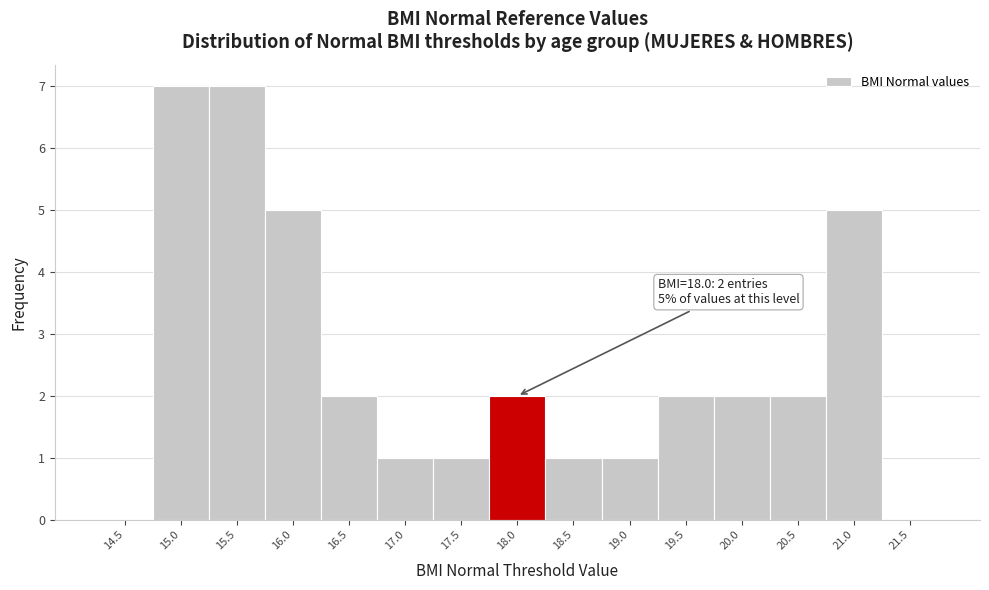

Reading left to right, extract all data points from this chart.

14.5=0	15.0=7	15.5=7	16.0=5	16.5=2	17.0=1	17.5=1	18.0=2	18.5=1	19.0=1	19.5=2	20.0=2	20.5=2	21.0=5	21.5=0